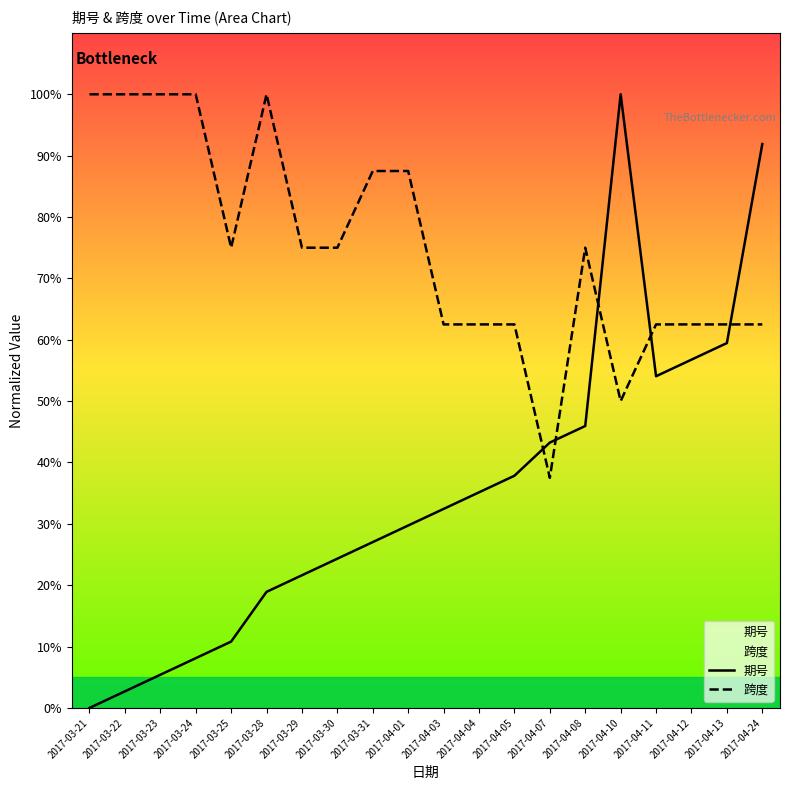

What is the difference between the maximum and minimum values in the 跨度 series?

62.5